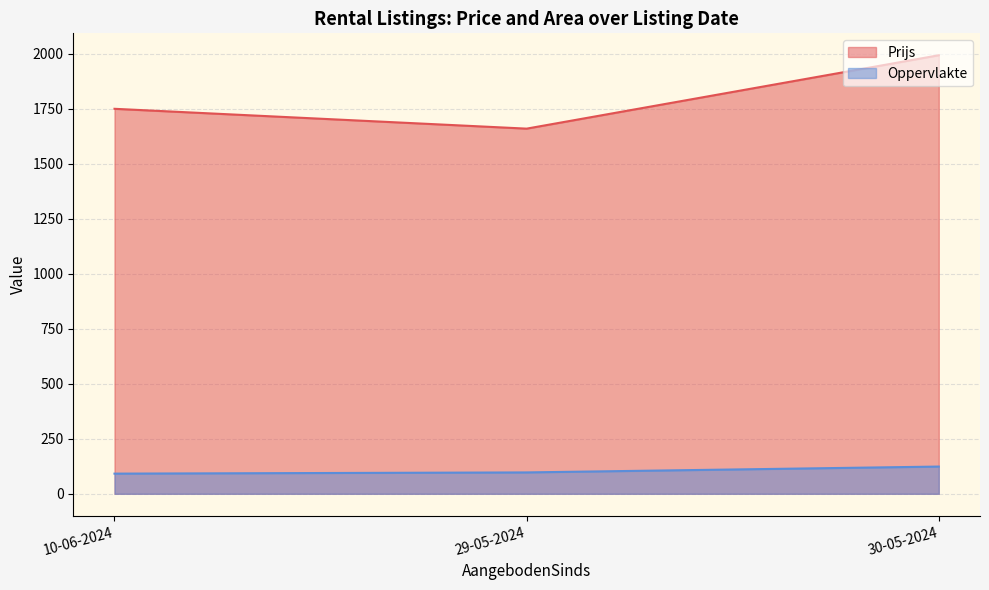

The Prijs series shows 3161.8 at 30-05-2024. True or false?

False